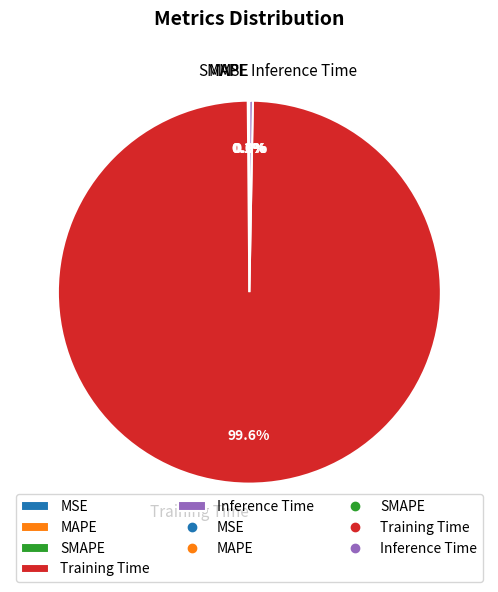

Which slice is the largest?

Training Time